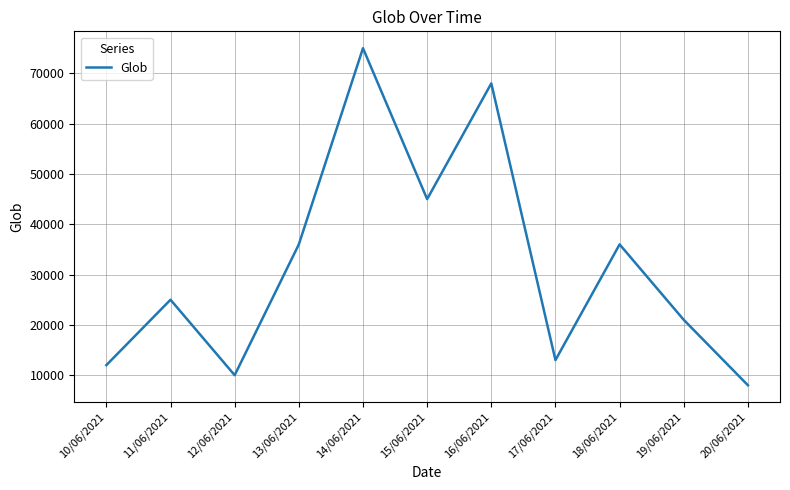

Which category has the highest value across all series?

14/06/2021